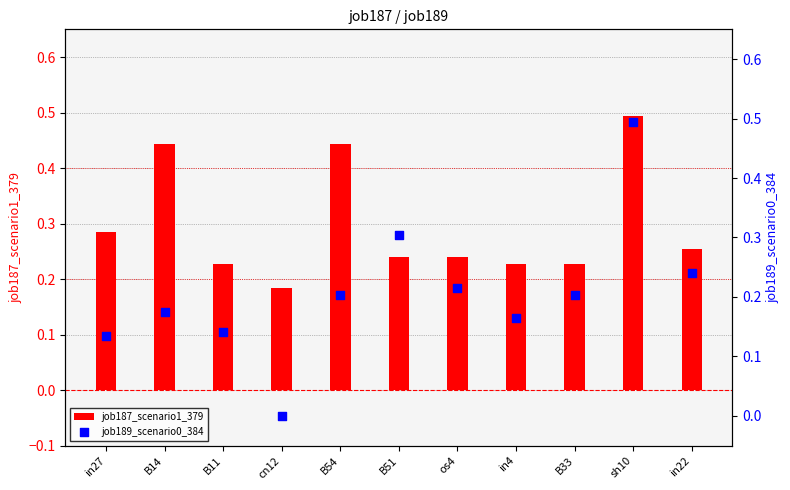

At which category is the sum across all series the highest?

sh10